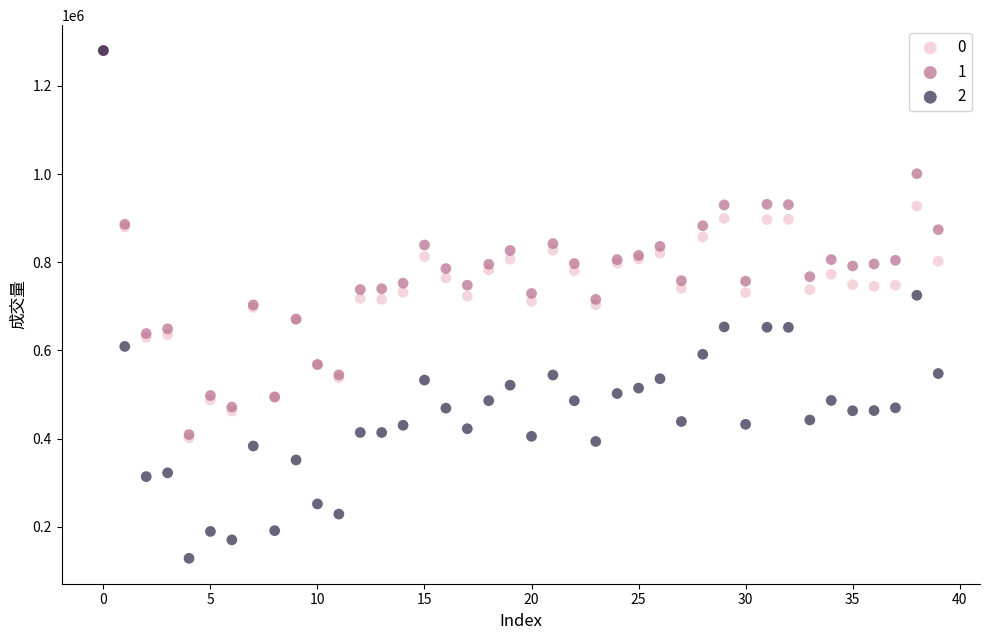

What are all the series names shown in the legend?

0, 1, 2